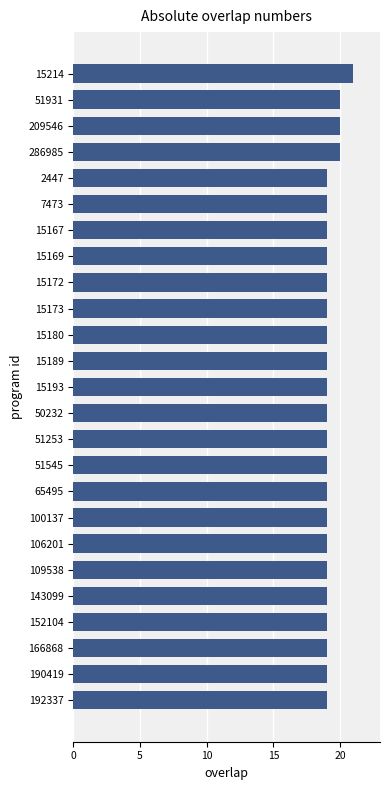

What is the difference between the maximum and minimum values?

2